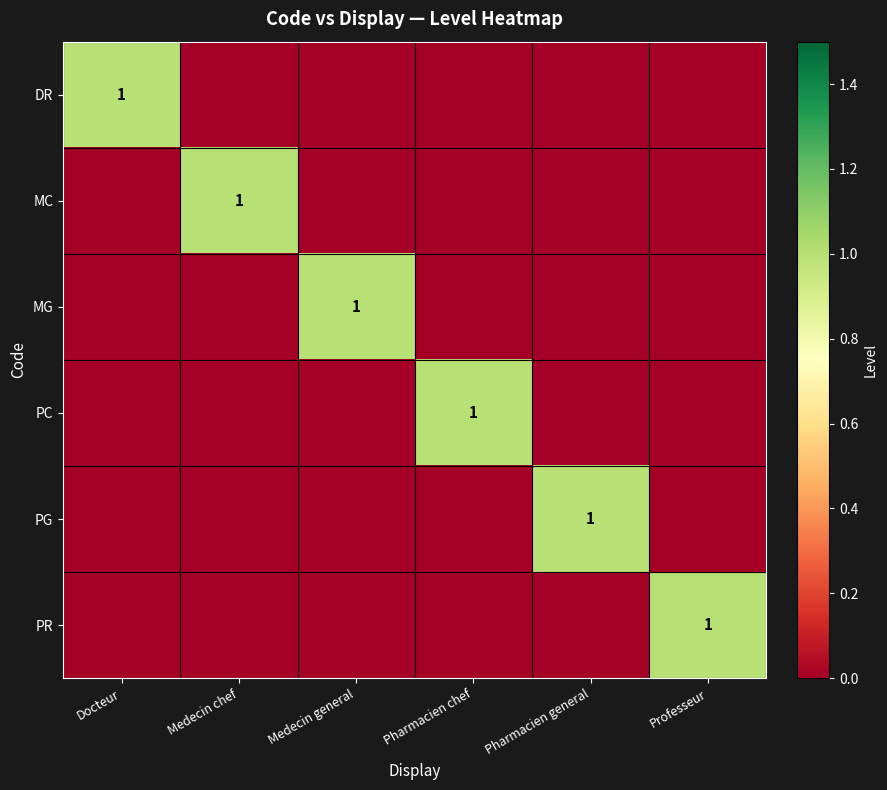

What is the highest value of the MG series?

1